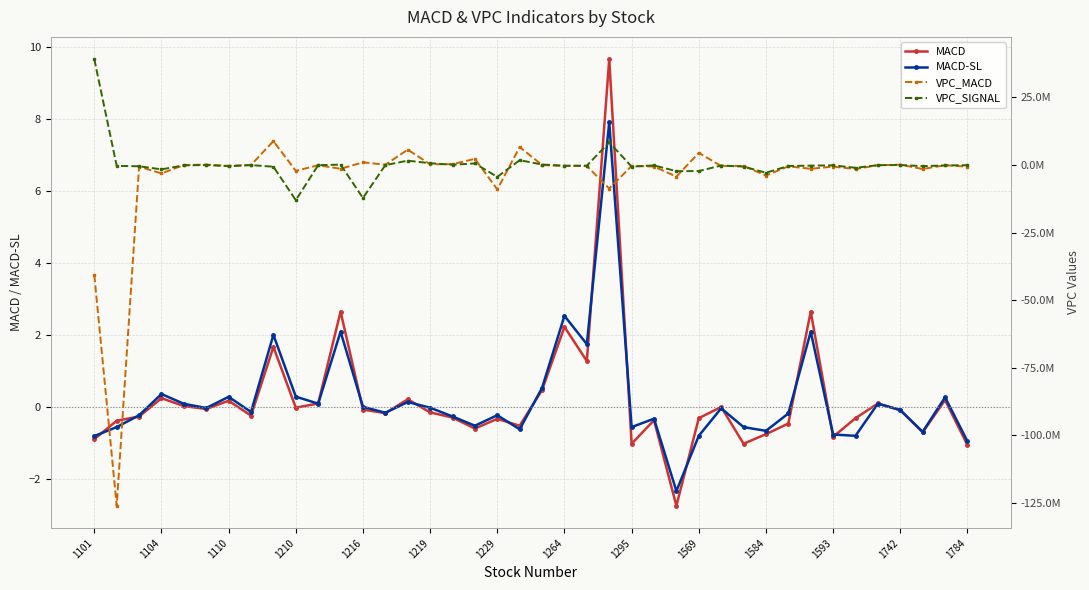

How many values in VPC_SIGNAL are below zero?

31